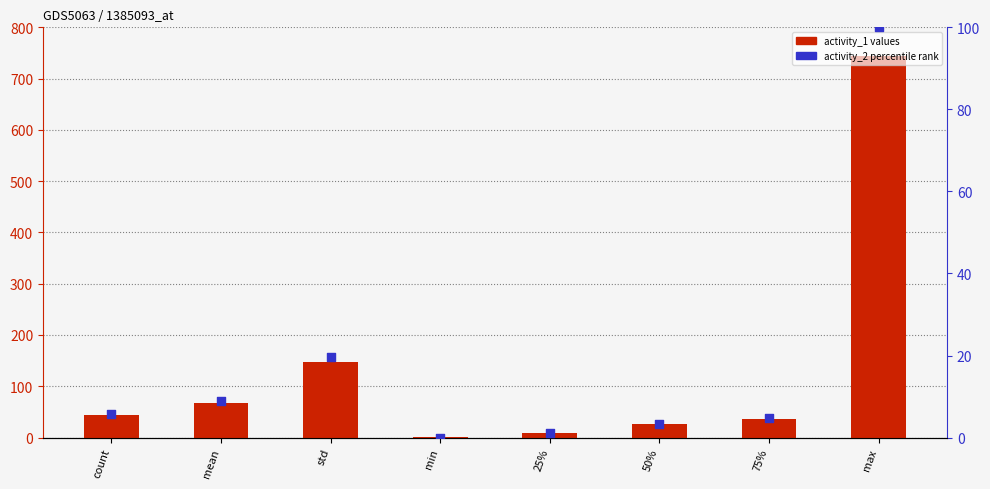

Is the value of activity_2 at mean greater than the value of activity_1 at 50%?

No